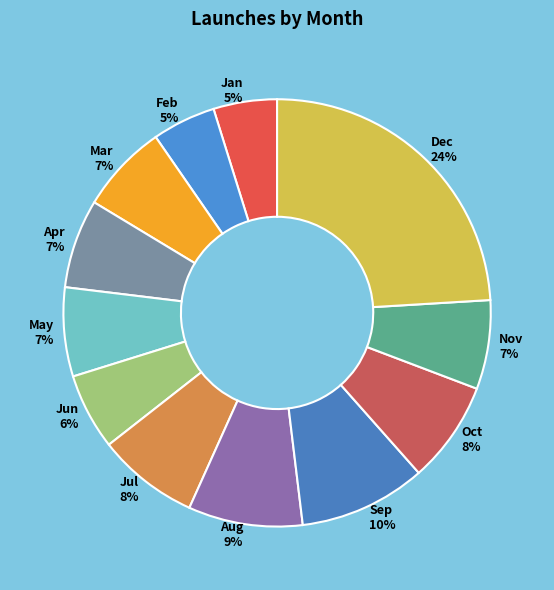

Approximately how many times larger is the value at Apr 7% compared to Mar 7%?

1.0